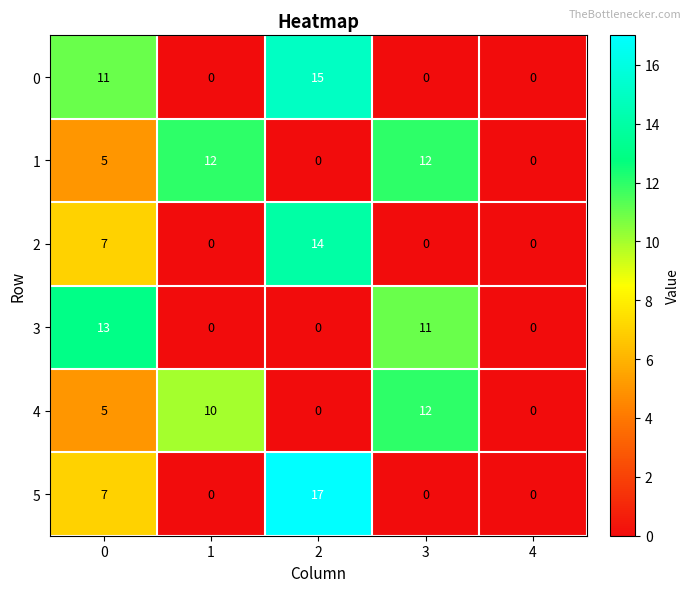

How many categories are shown in the chart?

5